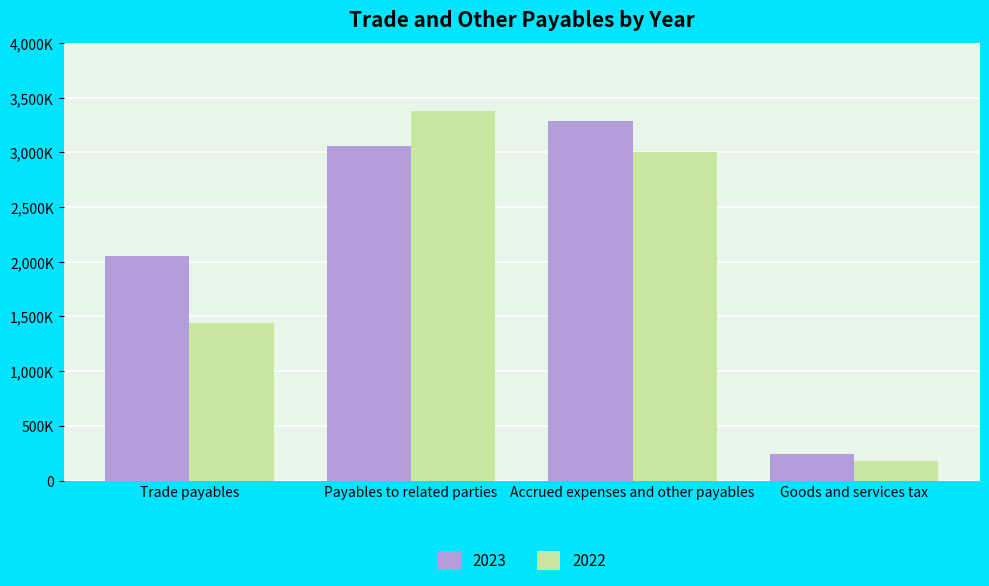

At which label does 2023 reach its peak?

Accrued expenses and other payables